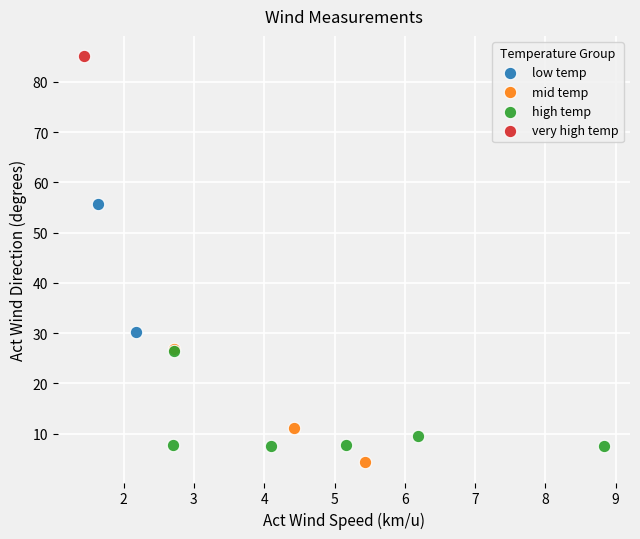

Which series contains the lowest Y value?

mid temp